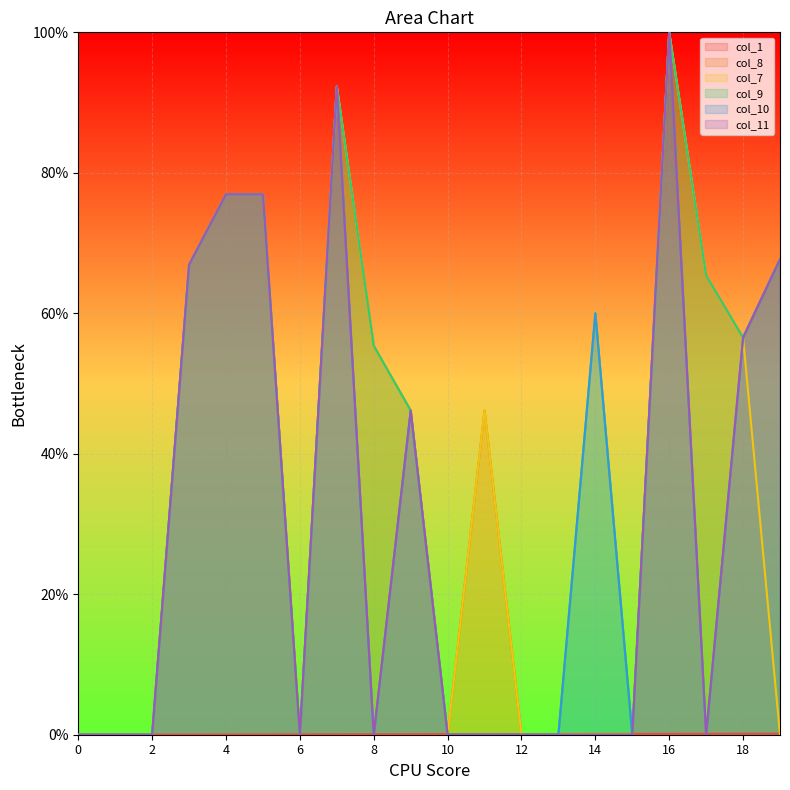

True or false: col_8 and col_1 intersect in this chart.

True